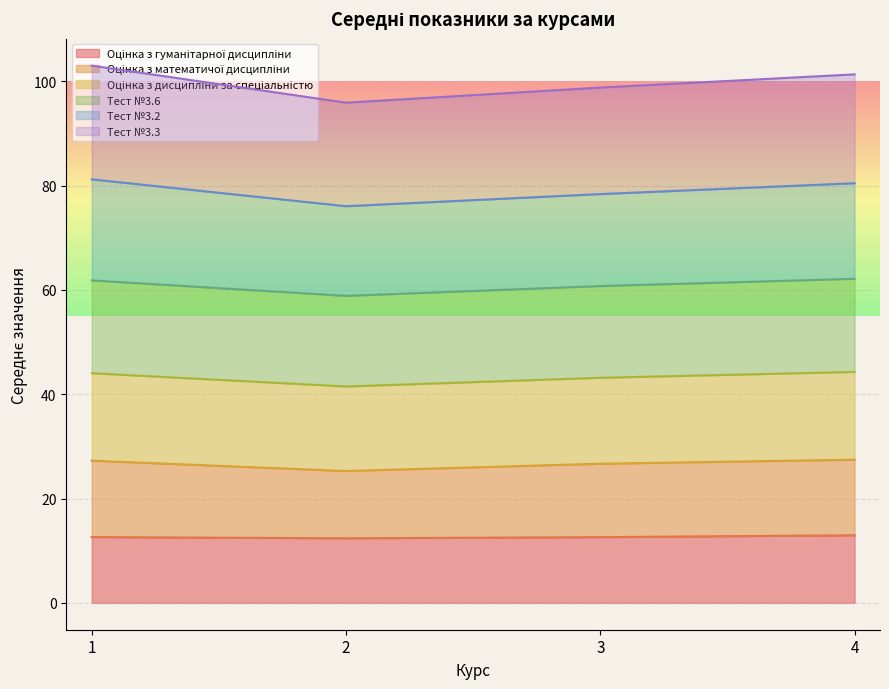

Is it true that Оцінка з гуманітарної дисципліни equals 12.4 at 2?

True